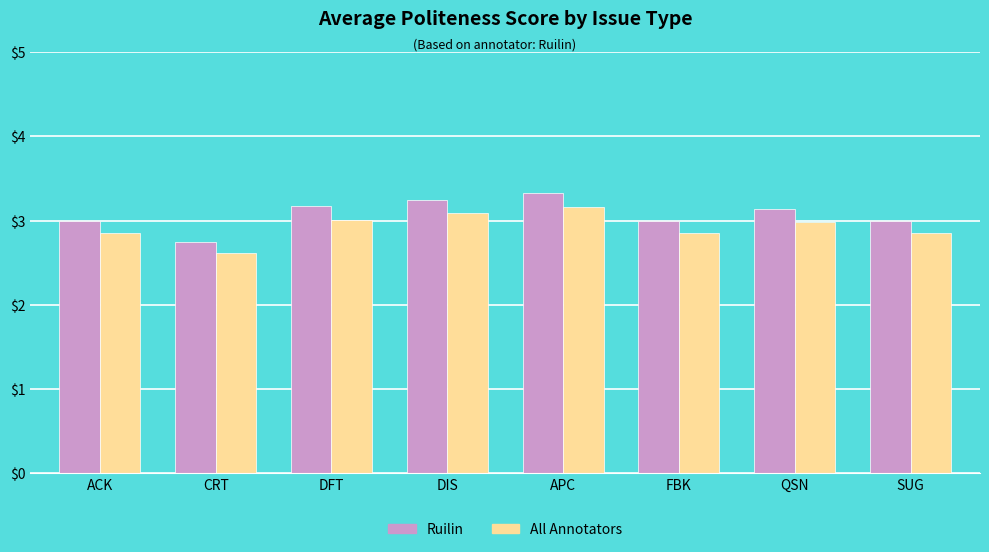

What is the sum of all All Annotators values?

23.4